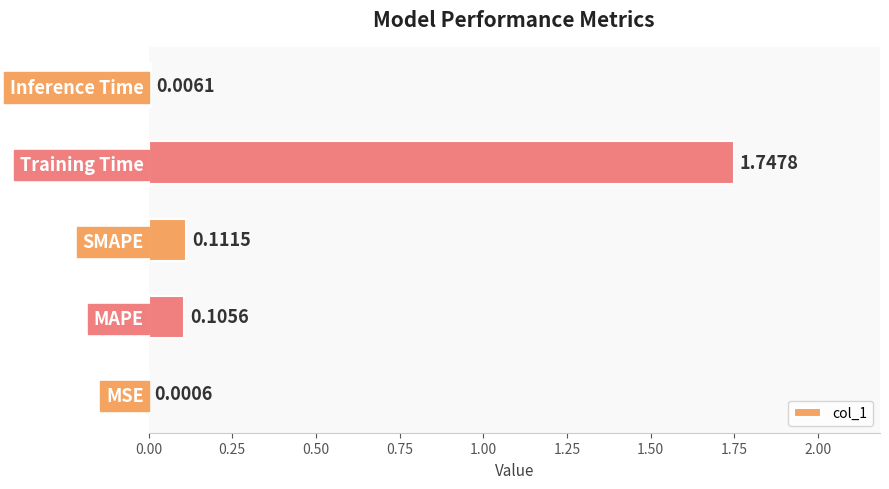

What is the change in value from Training Time to Inference Time?

-1.7